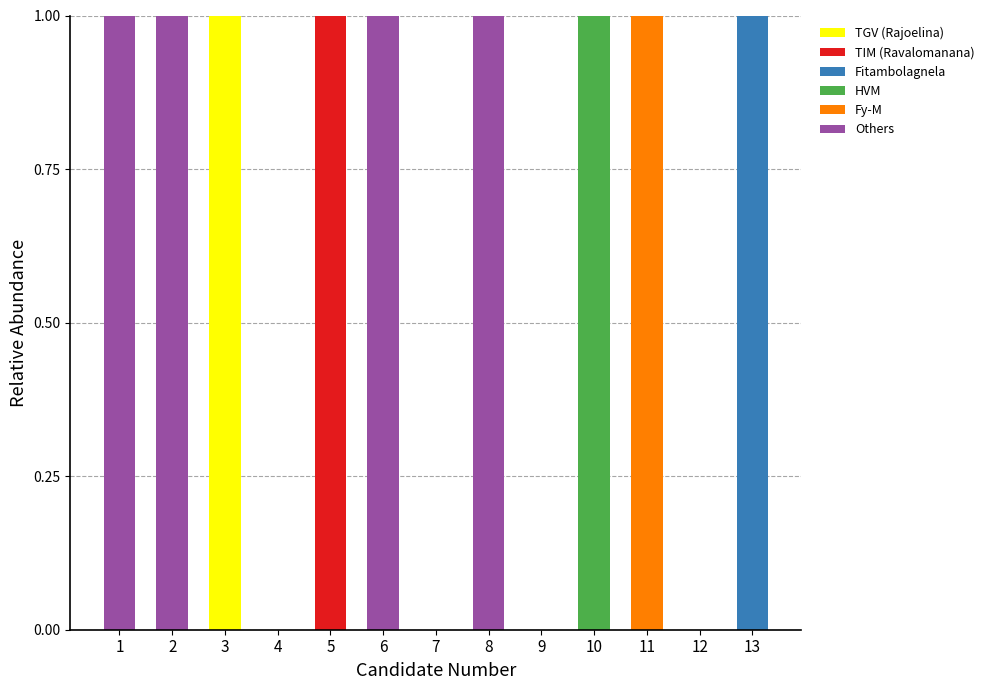

At which label does TGV (Rajoelina) reach its peak?

3